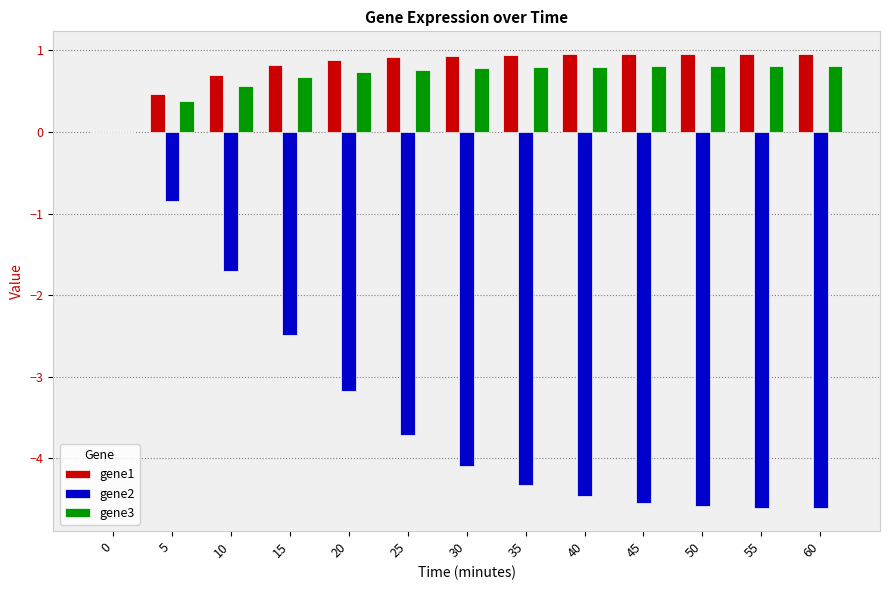

Is it true that gene3 equals 0.4 at 5?

True